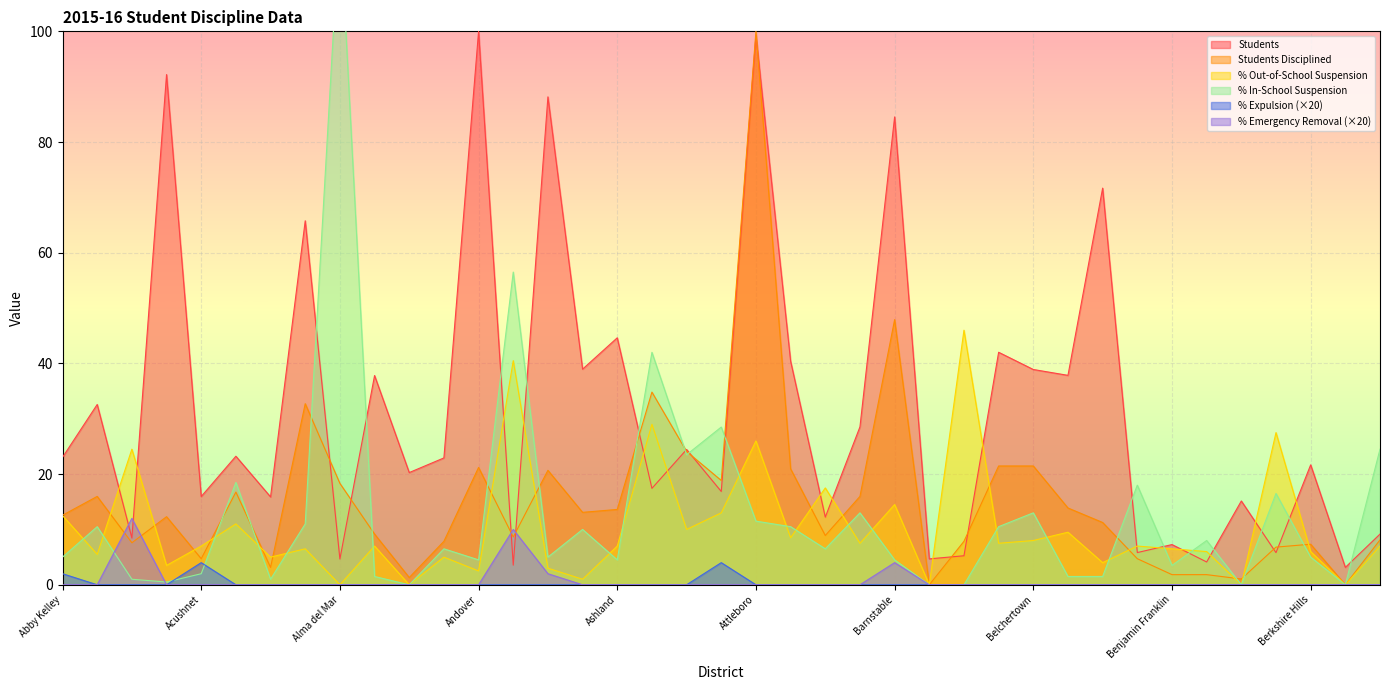

Does the chart display data point markers on the line(s)?

No